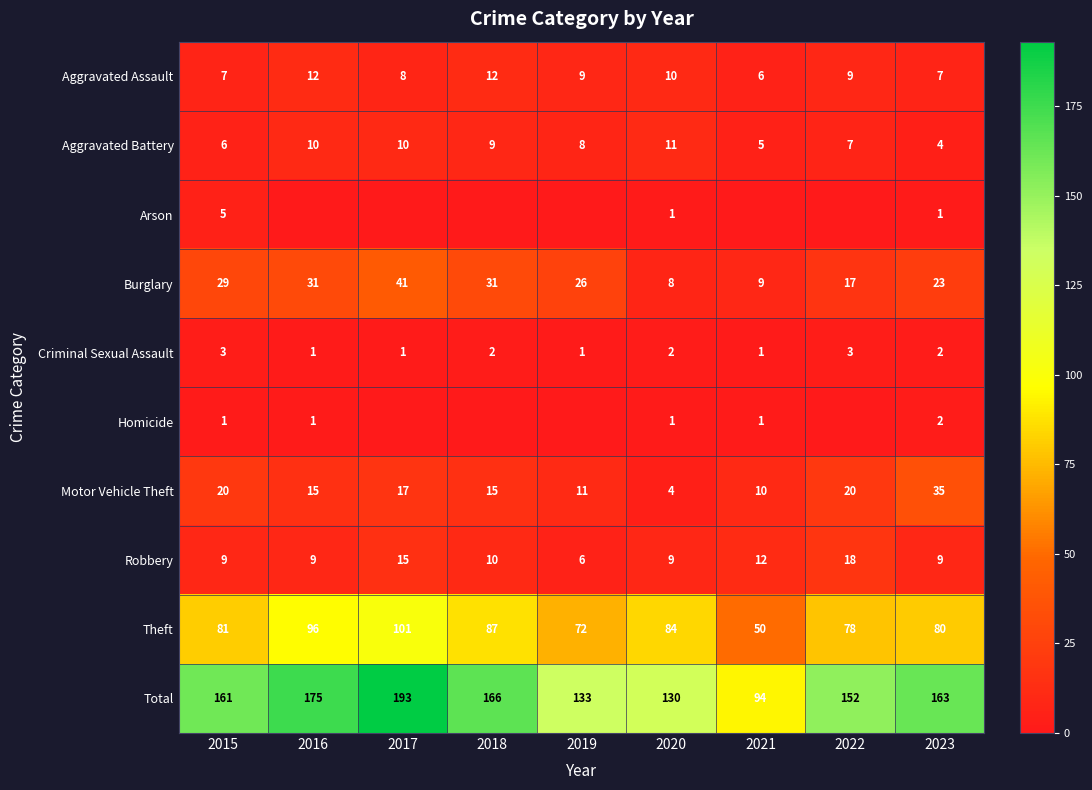

Between 2021 and 2022, which is larger?

2022